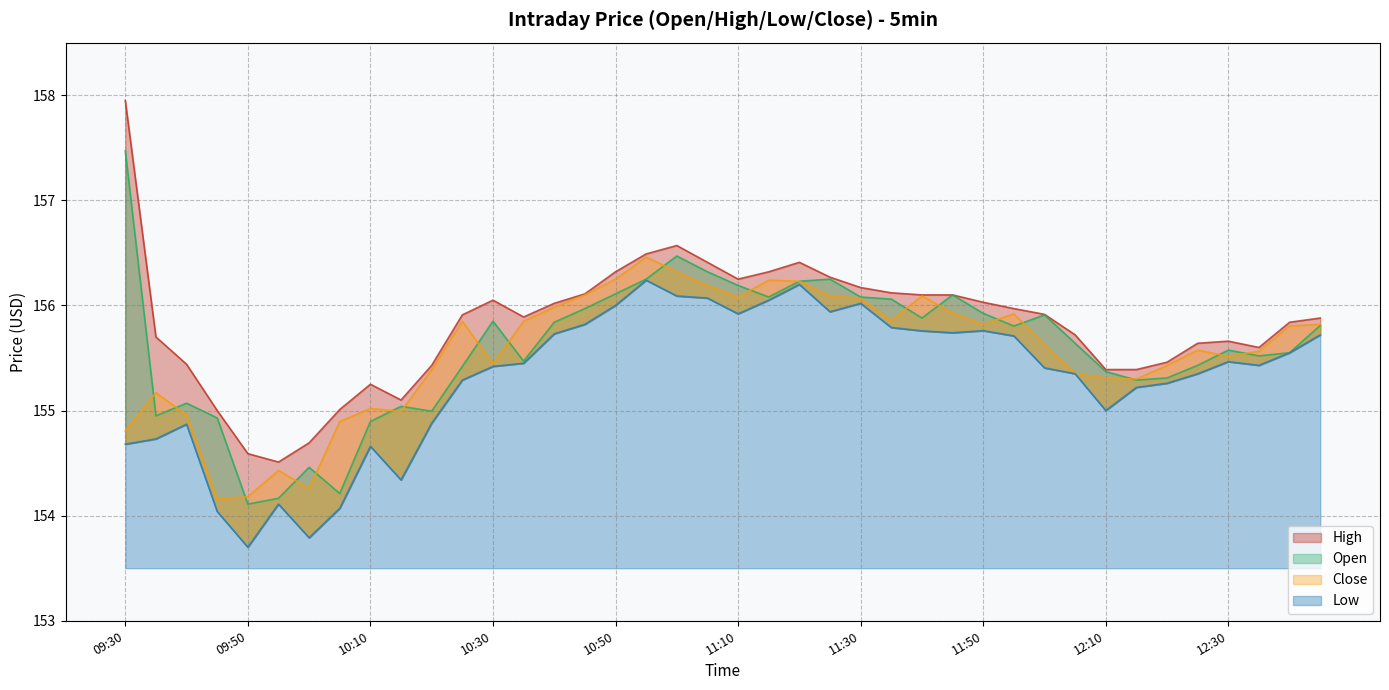

What is the minimum value shown in the chart?

153.7